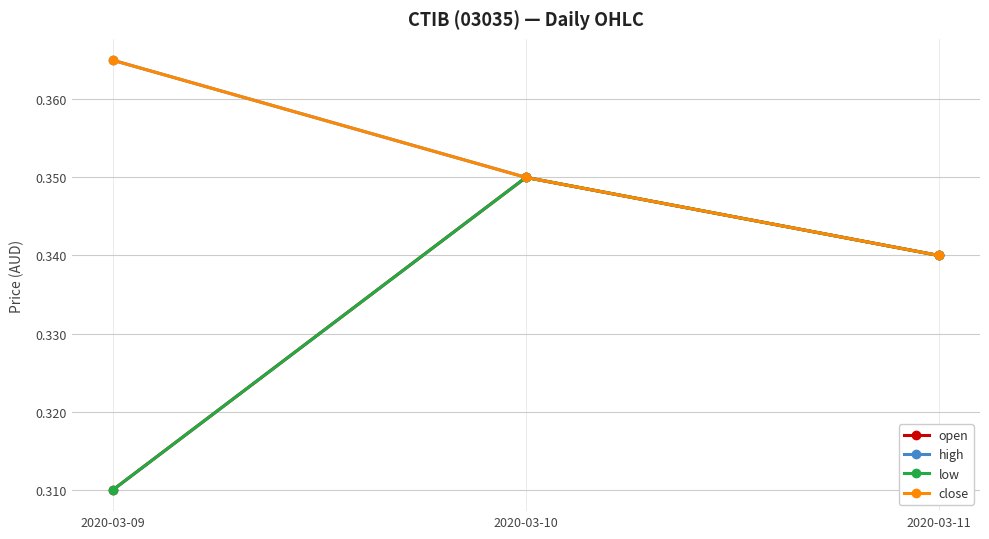

Which category has the lowest value in the high series?

2020-03-11